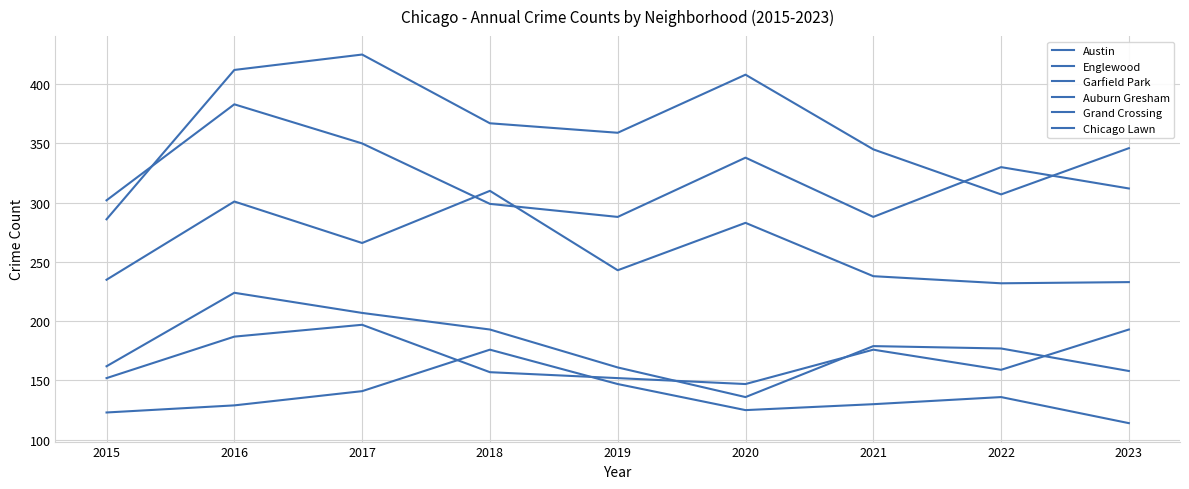

How many lines are shown in the chart?

6